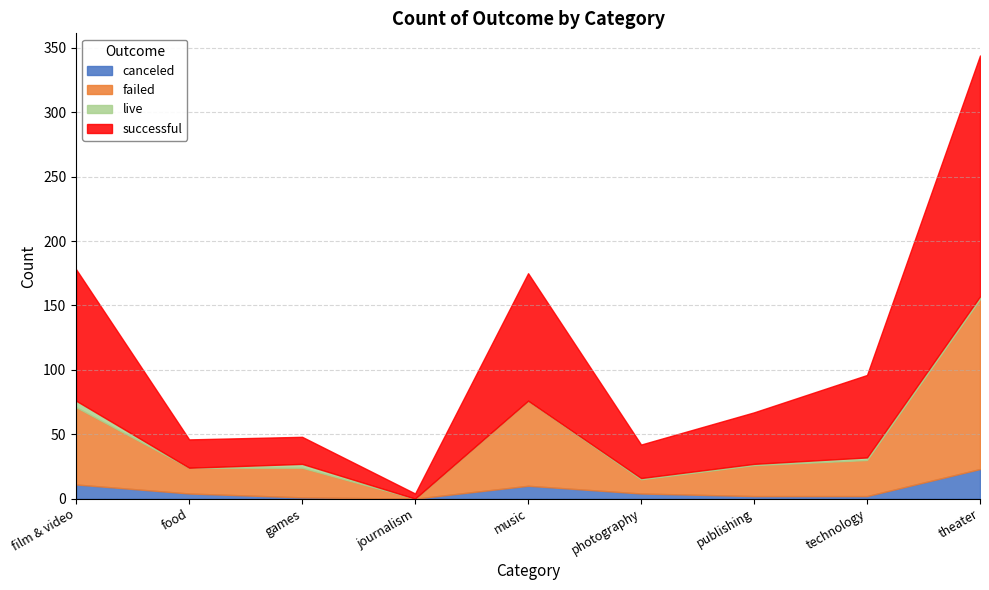

Between food and publishing, which series saw the biggest shift?

successful